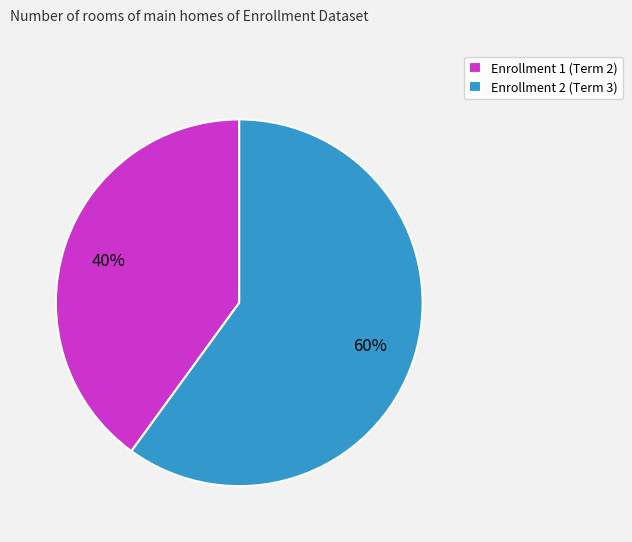

What is the smallest slice in the pie chart?

Enrollment 1 (Term 2)